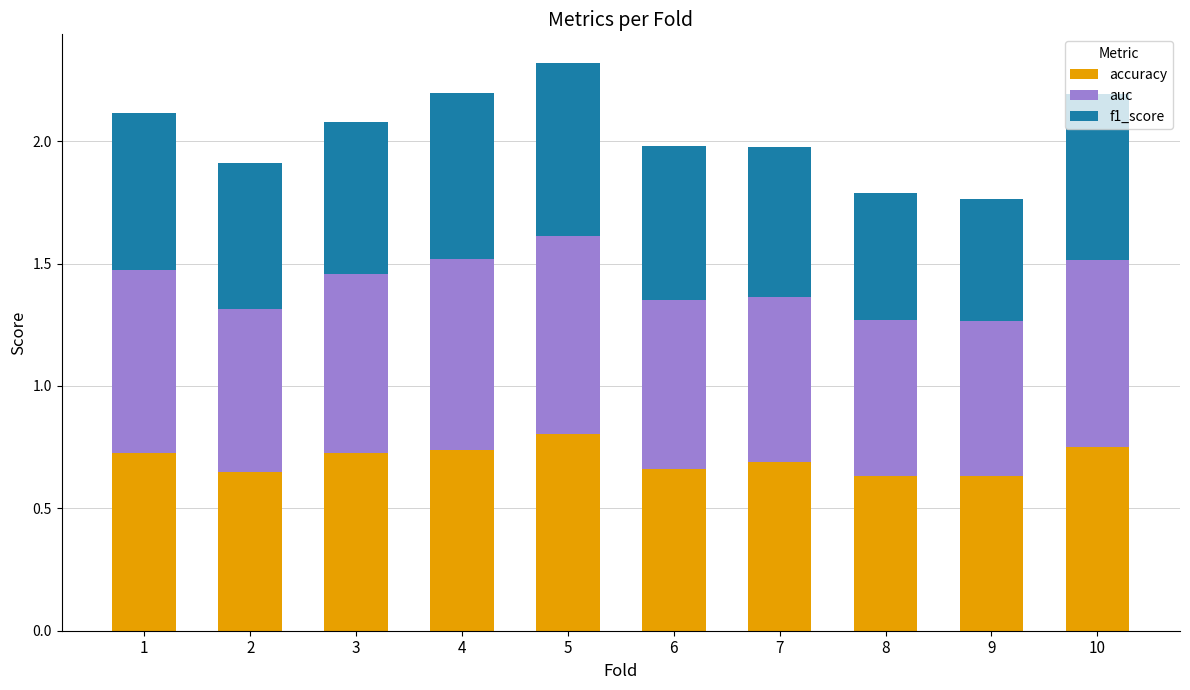

How many accuracy values are between 0 and 1?

10